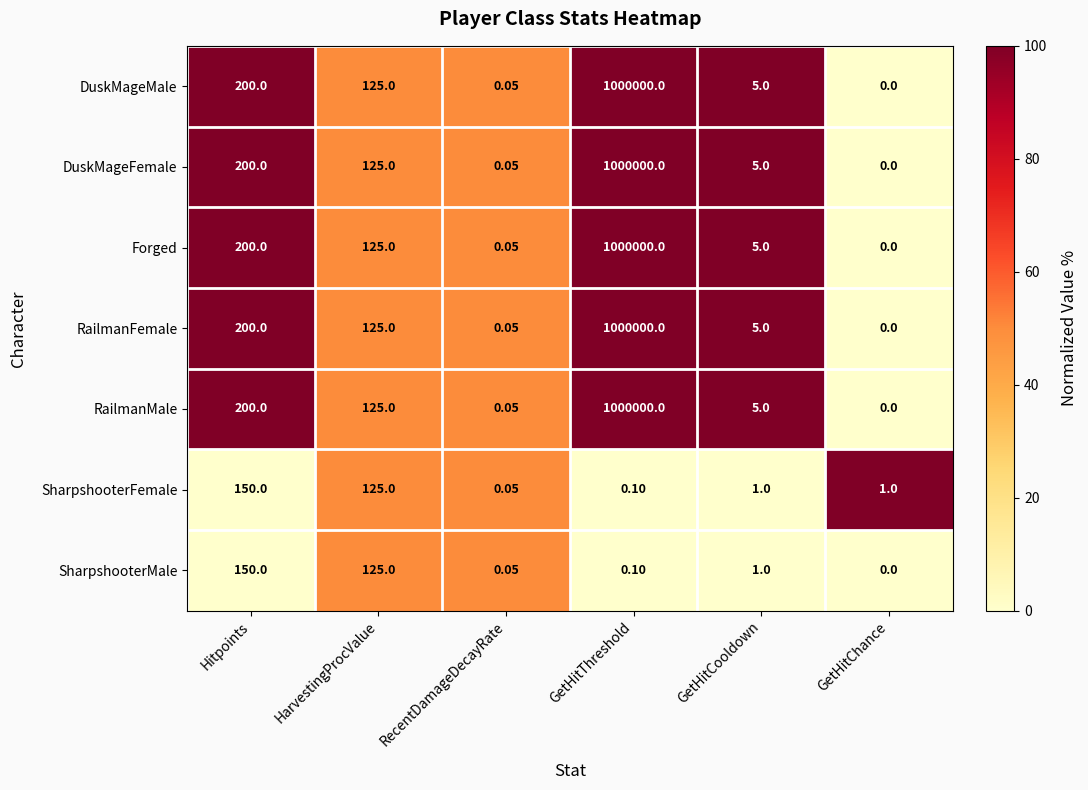

List the labels in order of RailmanMale value, smallest first.

GetHitChance, RecentDamageDecayRate, GetHitCooldown, HarvestingProcValue, Hitpoints, GetHitThreshold